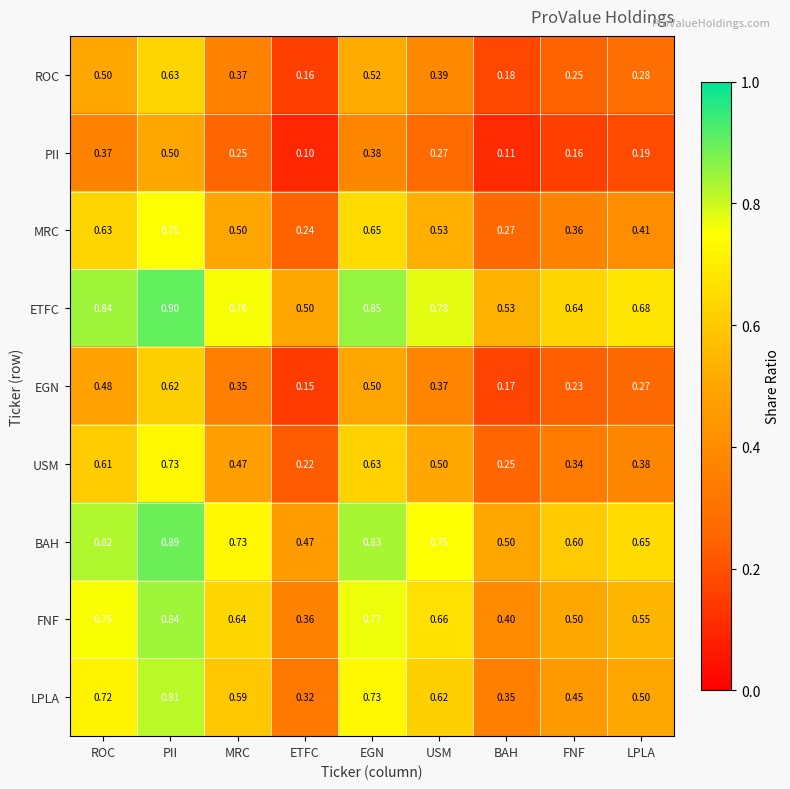

Which category has the highest value across all series?

PII